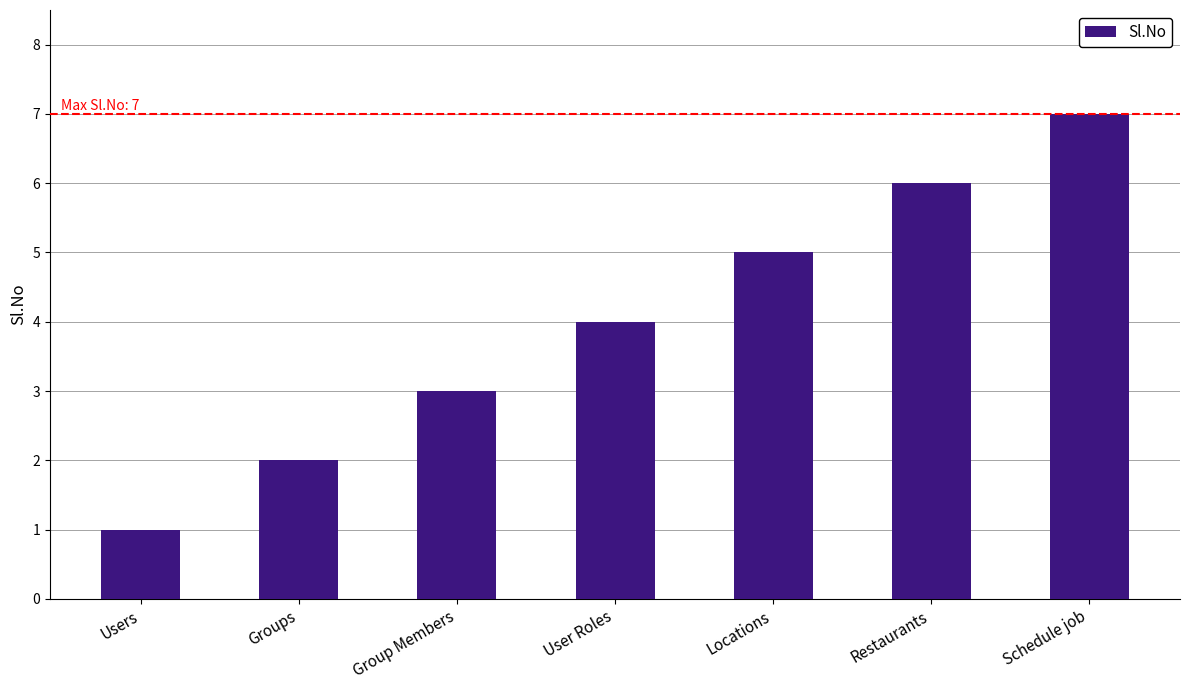

Read the value at Schedule job.

7